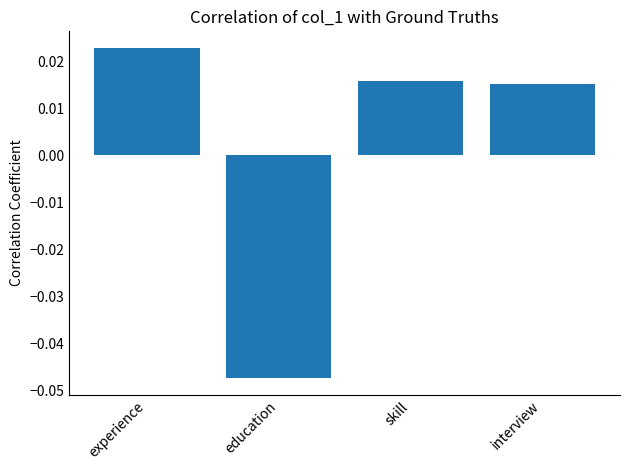

How many bars are there in total?

4